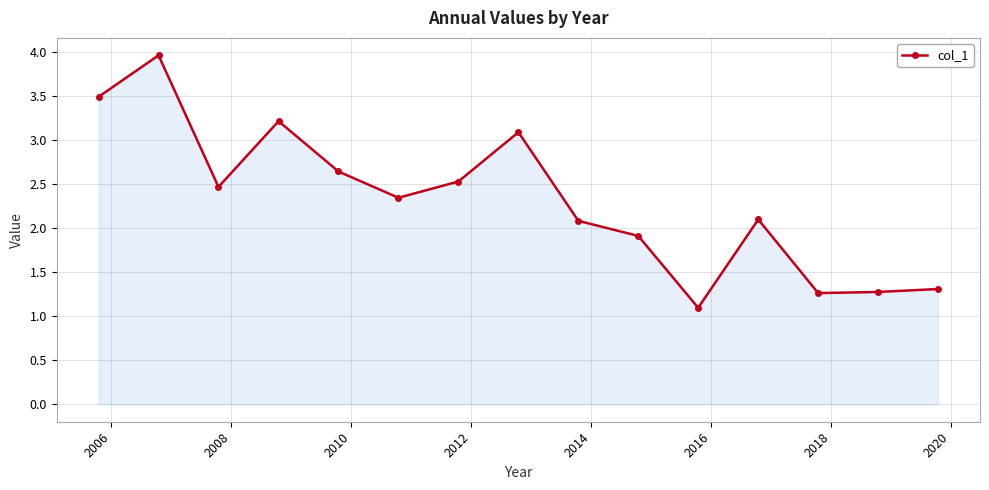

How many lines are shown in the chart?

1